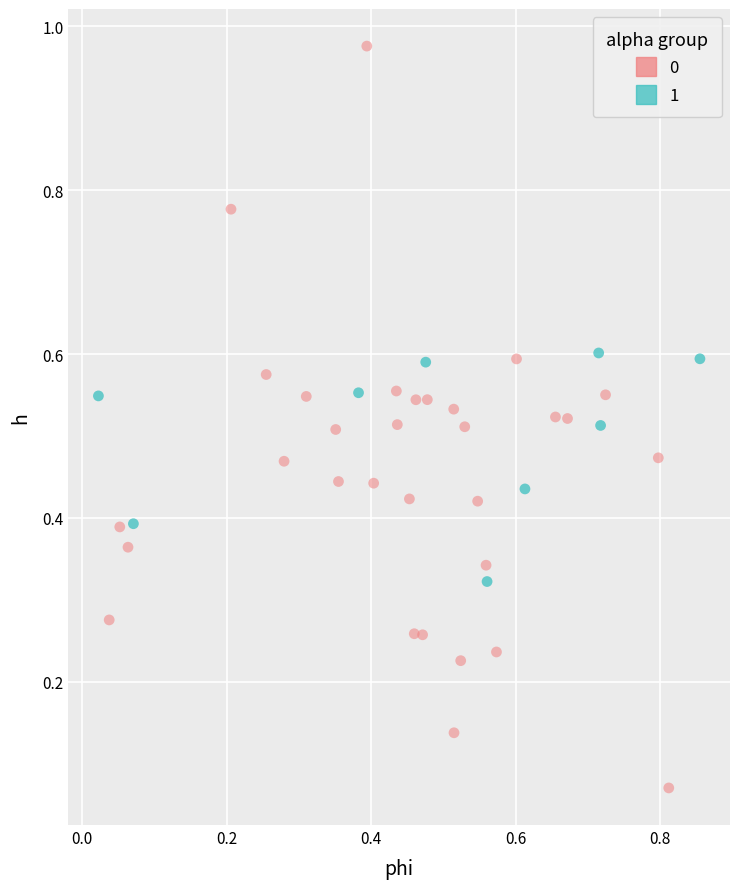

What are all the series names shown in the legend?

0, 1